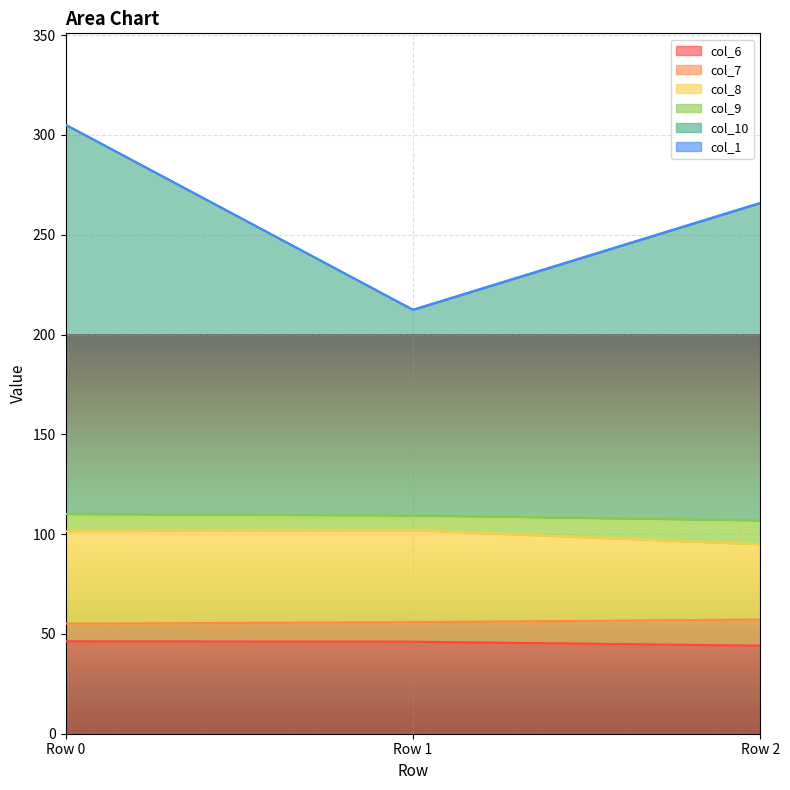

What is the average value of the col_8 series?

99.4